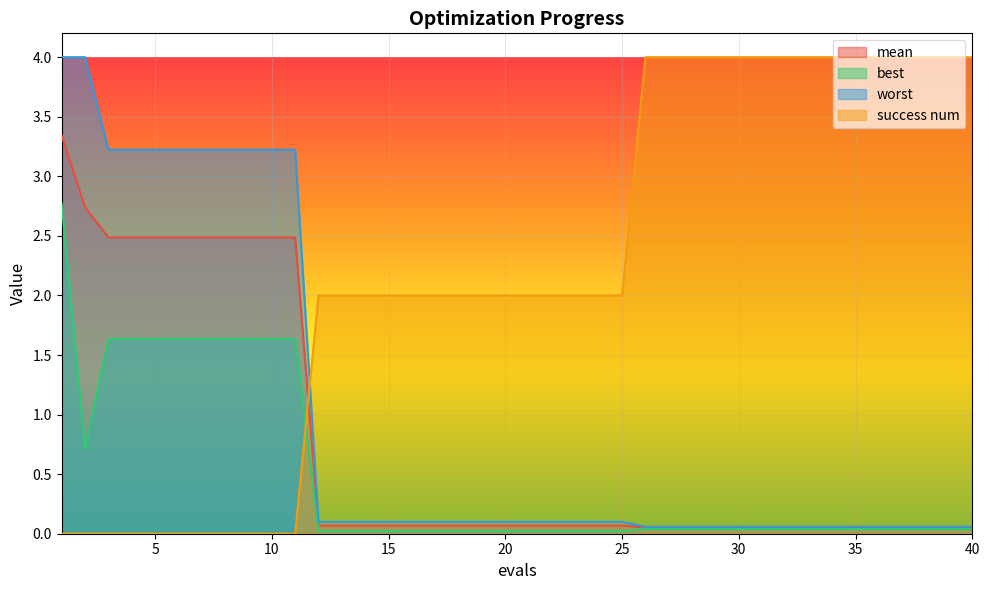

True or false: mean and best cross at least once.

False